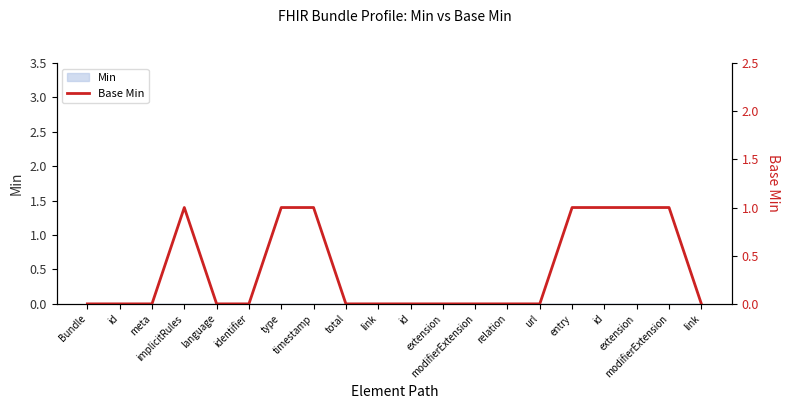

What is the difference between the maximum and second lowest values?

1